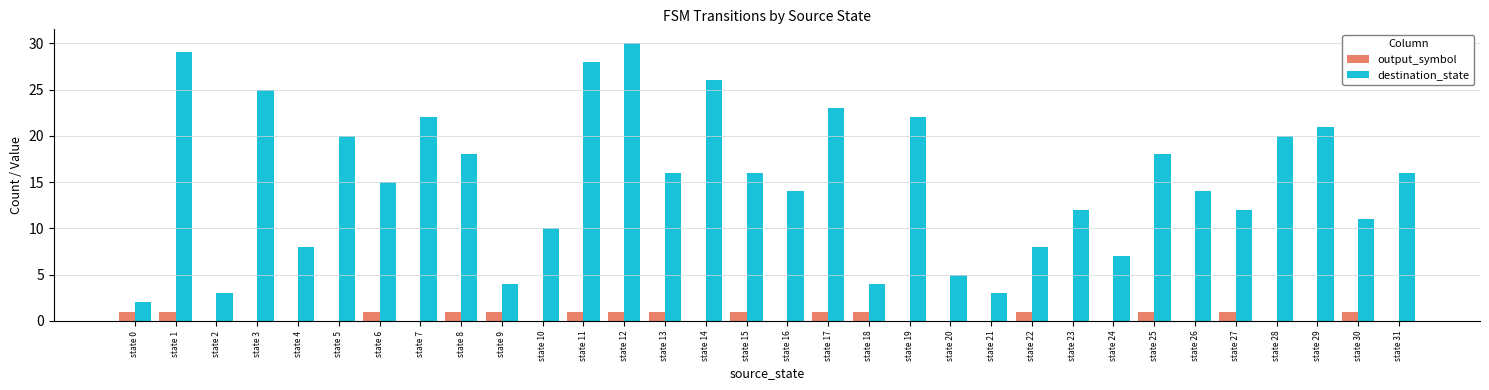

Reading right to left, what are all the values shown in this chart?

output_symbol: 0	1	0	0	1	0	1	0	0	1	0	0	0	1	1	0	1	0	1	1	1	0	1	1	0	1	0	0	0	0	1	1
destination_state: 16	11	21	20	12	14	18	7	12	8	3	5	22	4	23	14	16	26	16	30	28	10	4	18	22	15	20	8	25	3	29	2